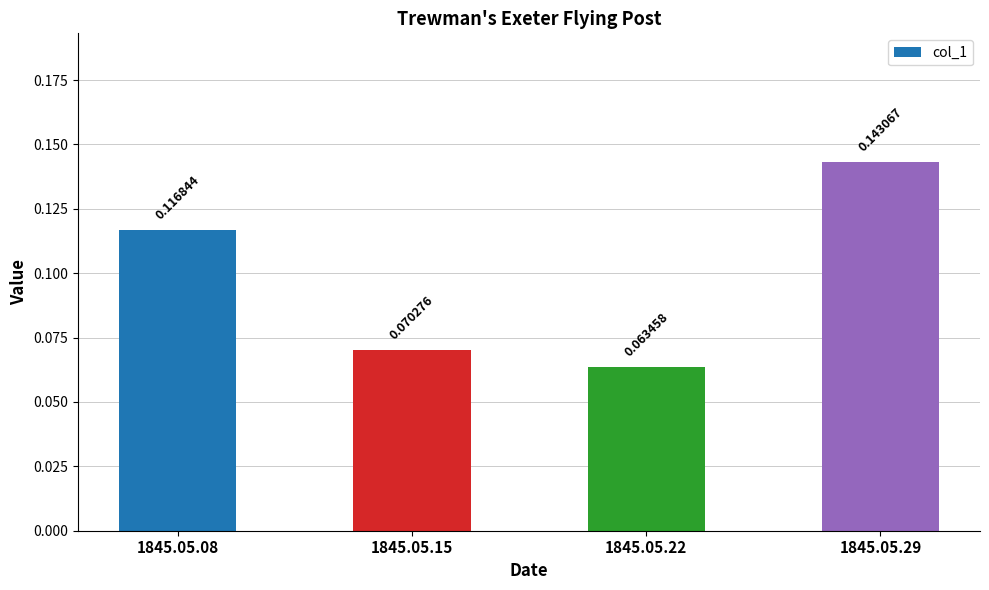

Between 1845.05.29 and 1845.05.15, which is larger?

1845.05.29